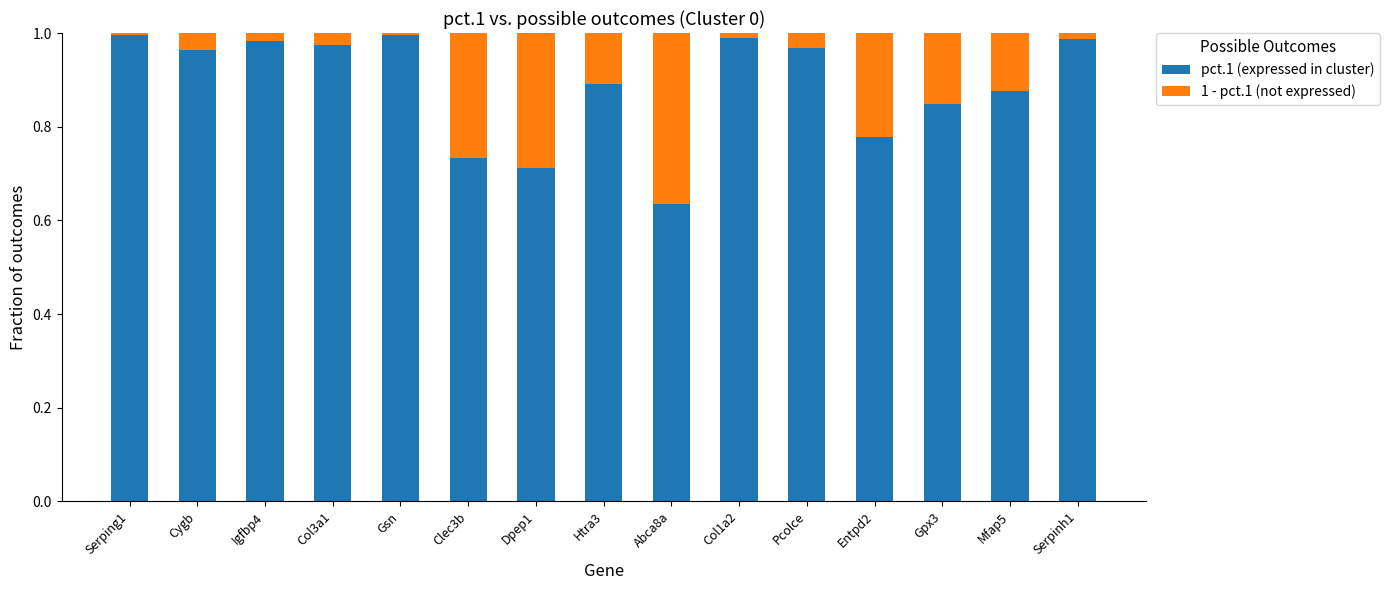

The value of pct.1 (expressed in cluster) at Entpd2 is 1.1. True or false?

False